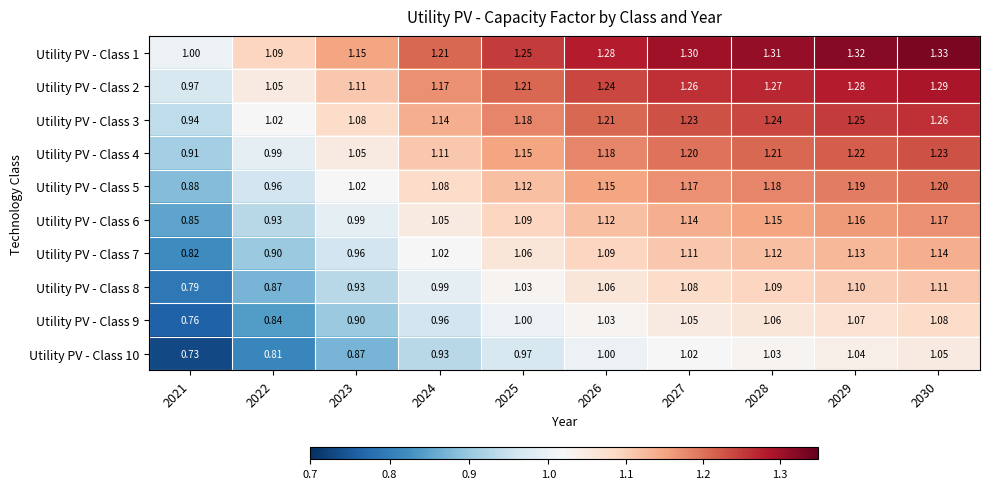

At which category is the sum across all series the highest?

2030